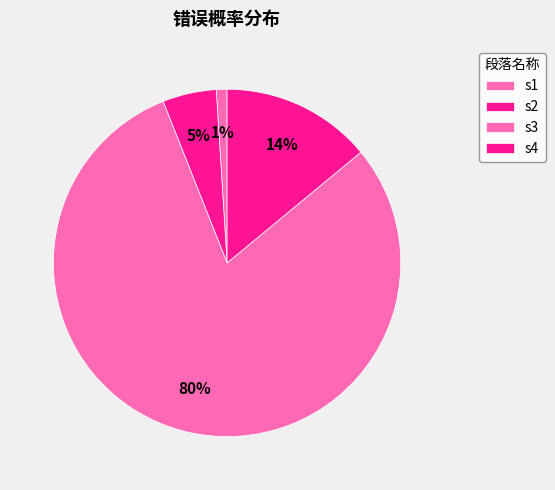

To the nearest percent, what is the combined percentage of s1 and s2?

6%